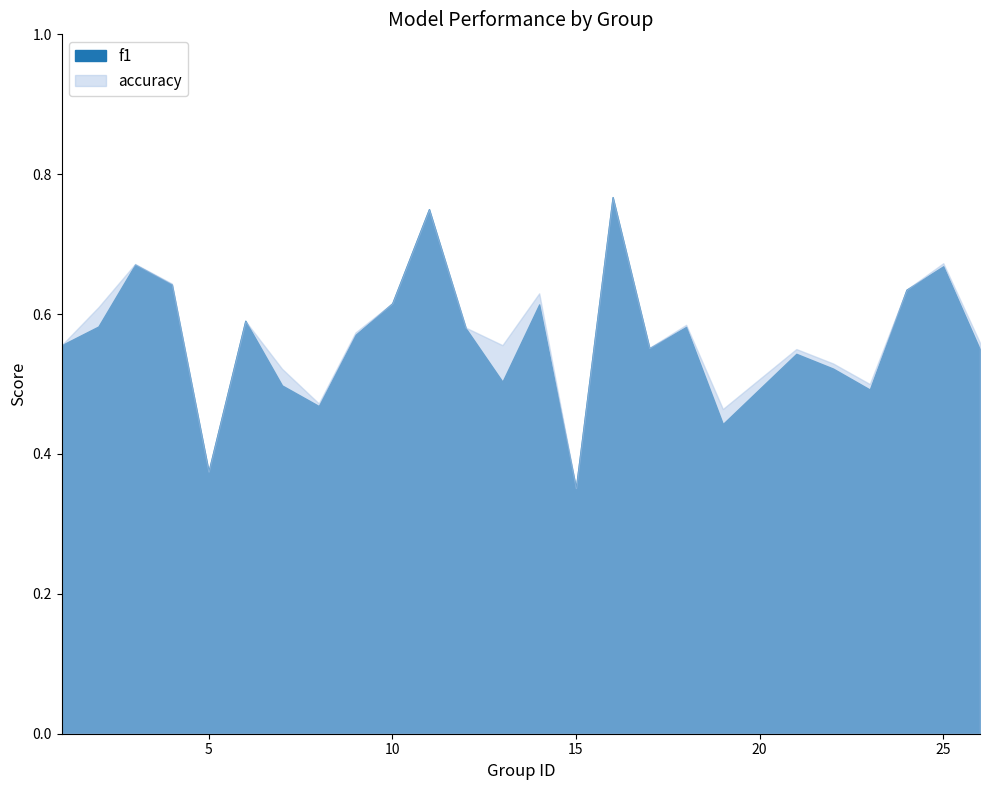

Reading left to right, transcribe all the data shown in this chart.

f1: 1=0.6	2=0.6	3=0.7	4=0.6	5=0.4	6=0.6	7=0.5	8=0.5	9=0.6	10=0.6	11=0.8	12=0.6	13=0.5	14=0.6	15=0.4	16=0.8	17=0.6	18=0.6	19=0.4	21=0.5	22=0.5	23=0.5	24=0.6	25=0.7	26=0.5
accuracy: 1=0.6	2=0.6	3=0.7	4=0.6	5=0.4	6=0.6	7=0.5	8=0.5	9=0.6	10=0.6	11=0.8	12=0.6	13=0.6	14=0.6	15=0.4	16=0.8	17=0.6	18=0.6	19=0.5	21=0.6	22=0.5	23=0.5	24=0.6	25=0.7	26=0.6